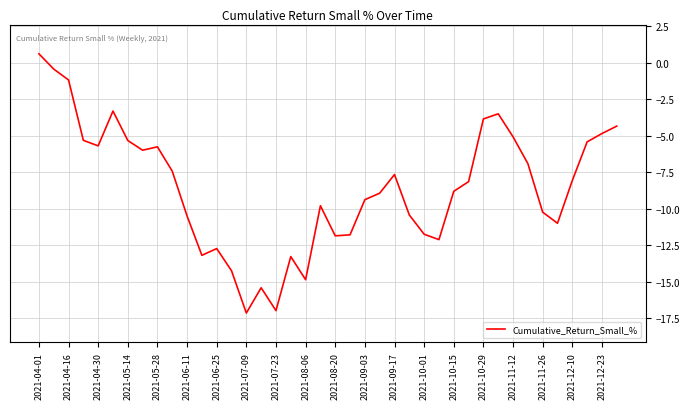

What is the maximum value shown in the chart?

0.6